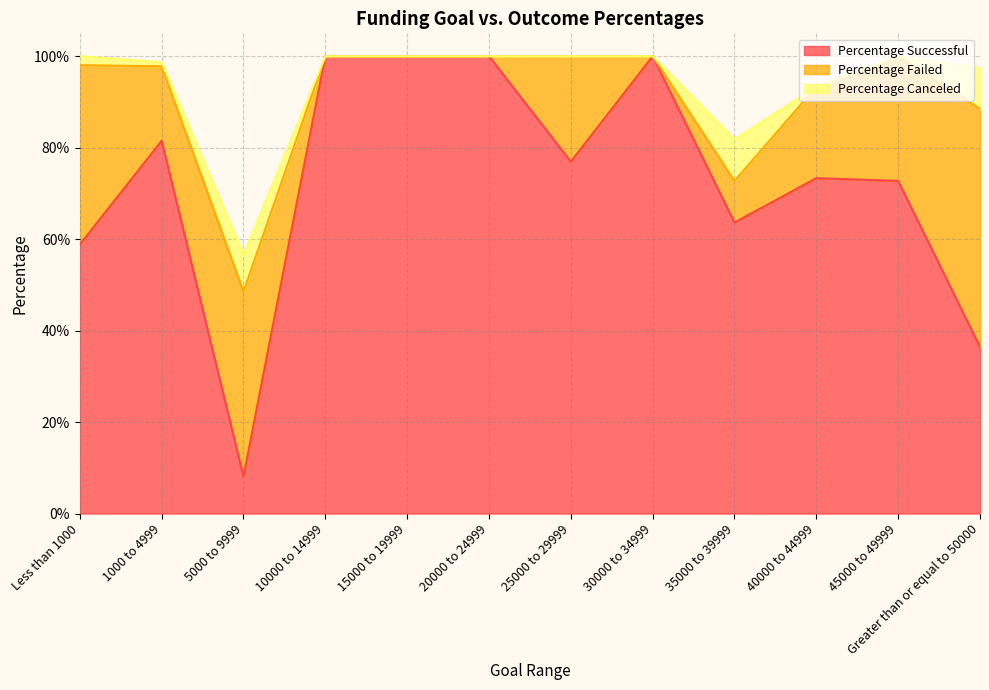

What position from the right is 45000 to 49999?

2